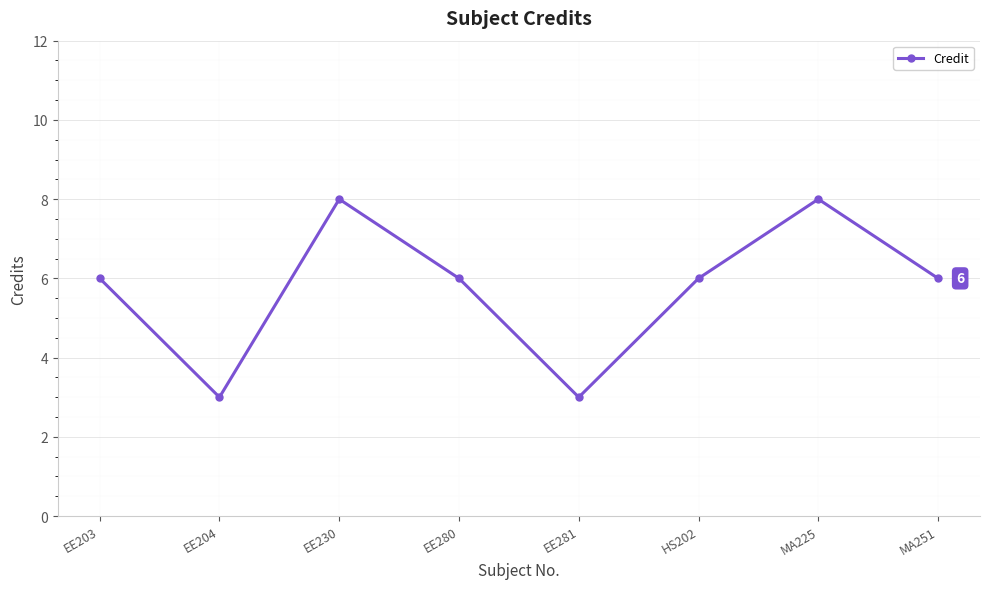

What is the approximate value at HS202?

6